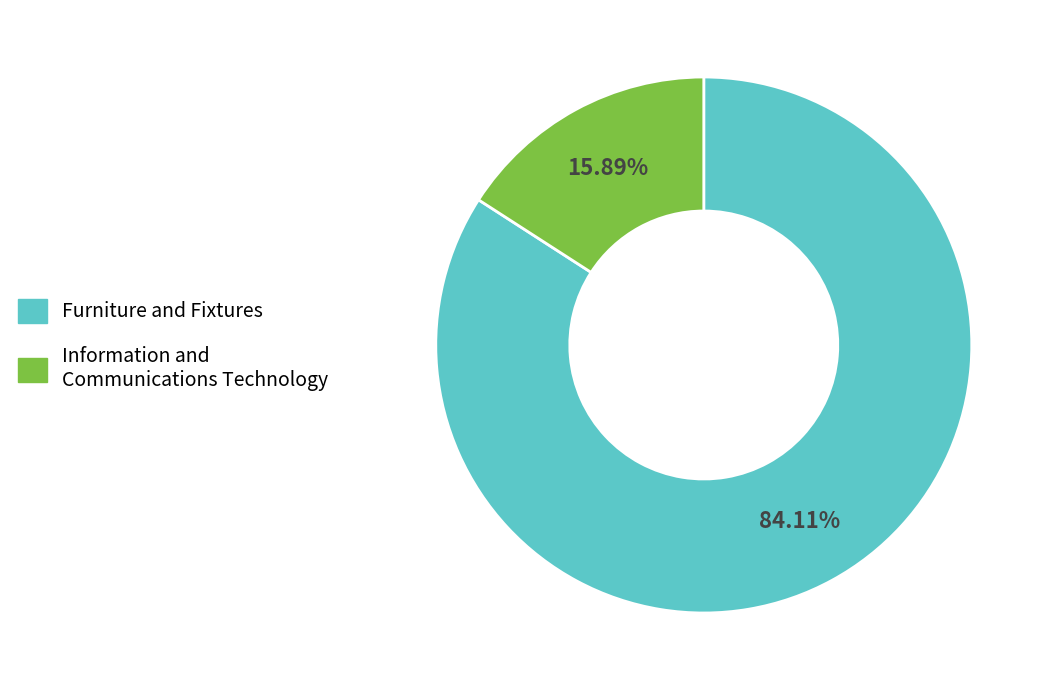

To the nearest percent, what percentage of the pie is Information and Communications Technology?

16%